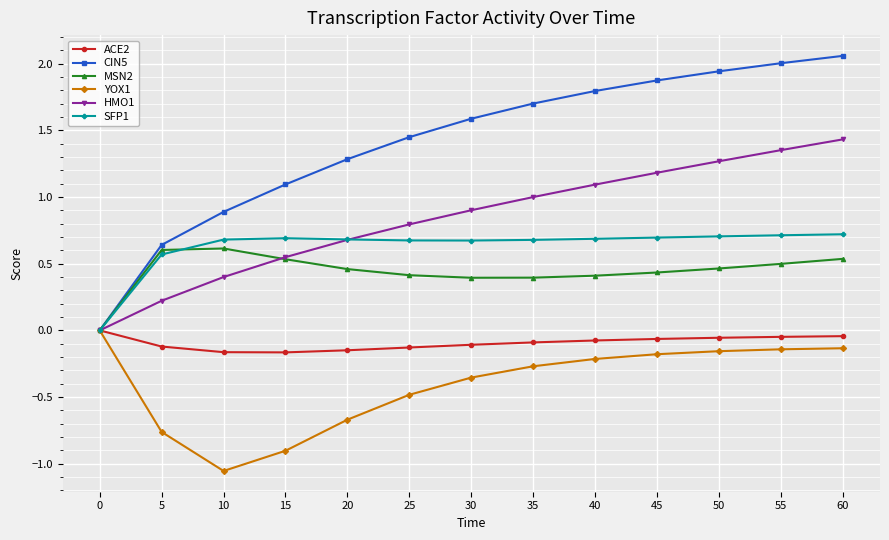

Which category has the lowest value across all series?

10